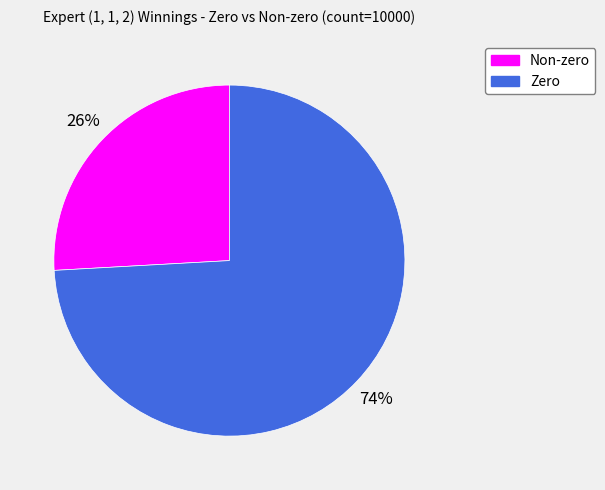

The Zero slice represents 88% of the pie. True or false?

False